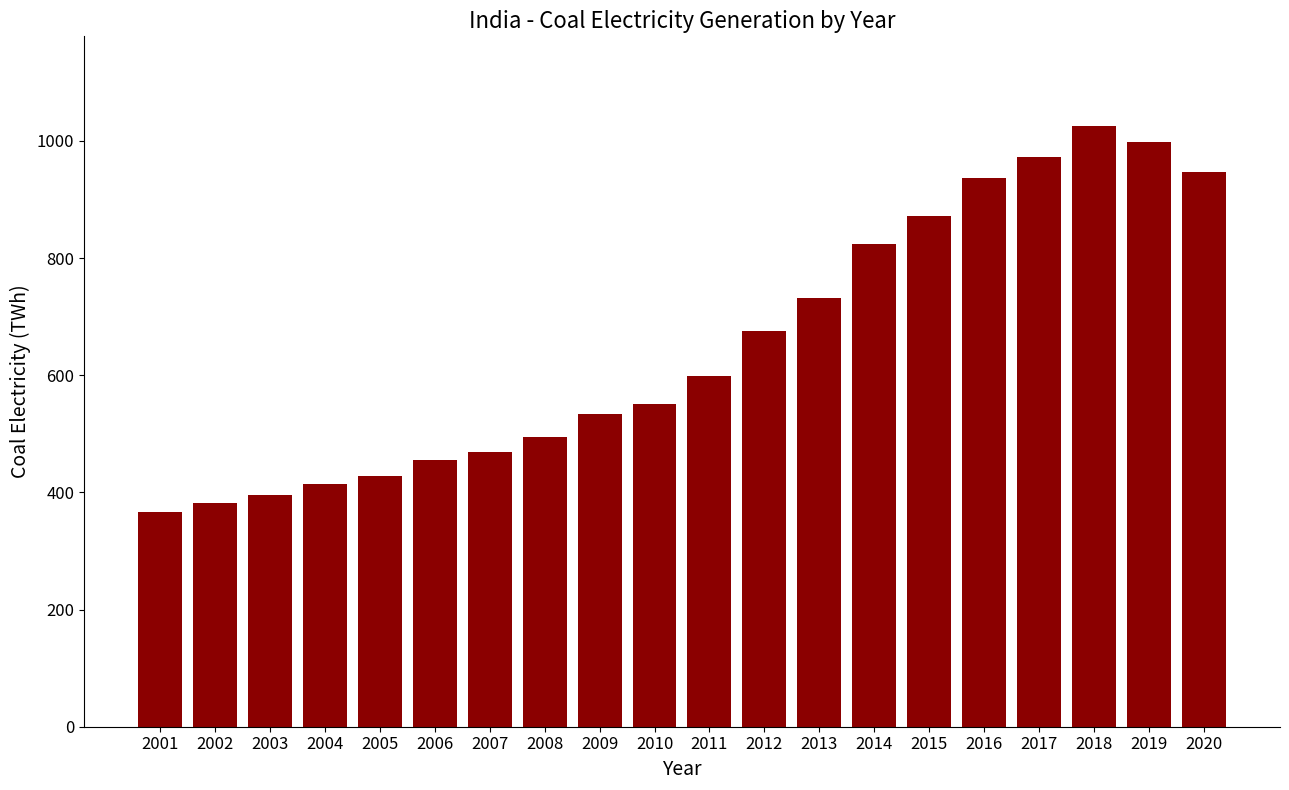

Rank the categories by value from lowest to highest.

2001, 2002, 2003, 2004, 2005, 2006, 2007, 2008, 2009, 2010, 2011, 2012, 2013, 2014, 2015, 2016, 2020, 2017, 2019, 2018